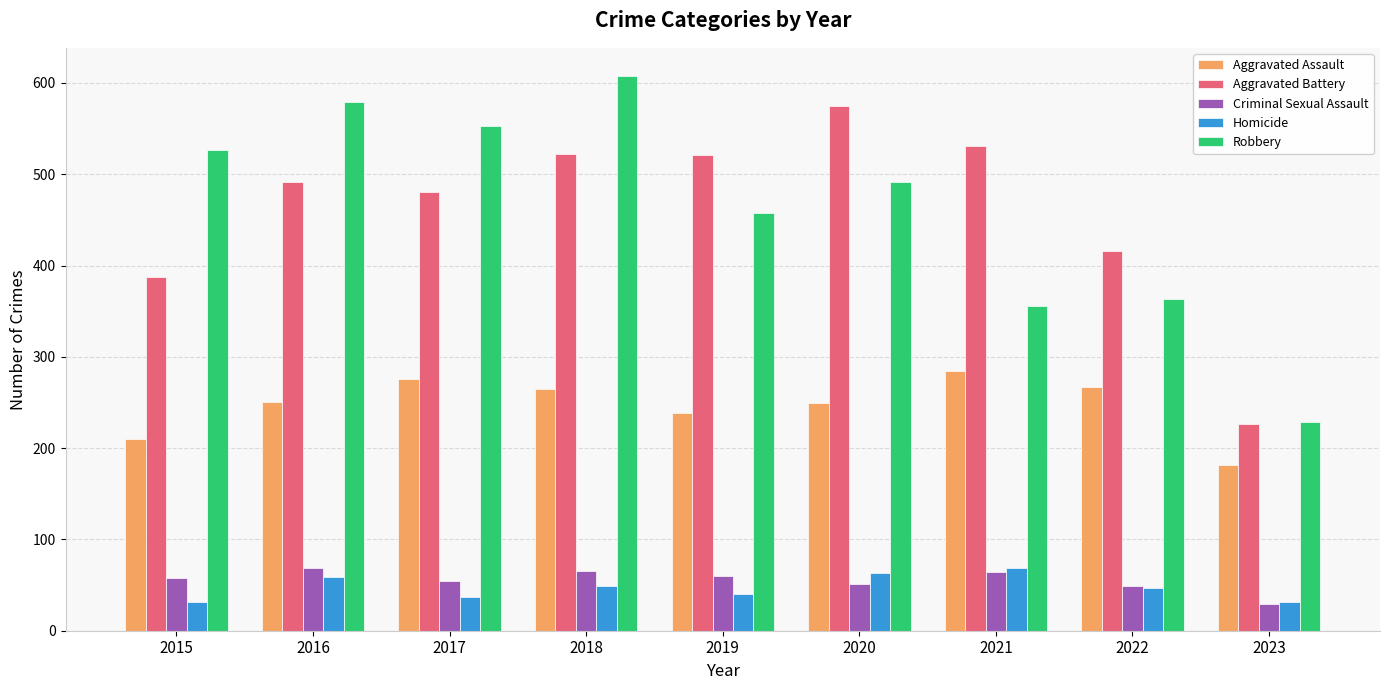

Which category has the highest value across all series?

2018